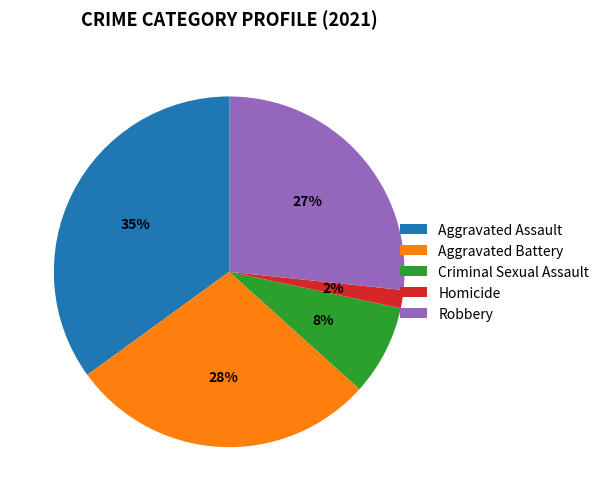

How many slices are in this pie chart?

5